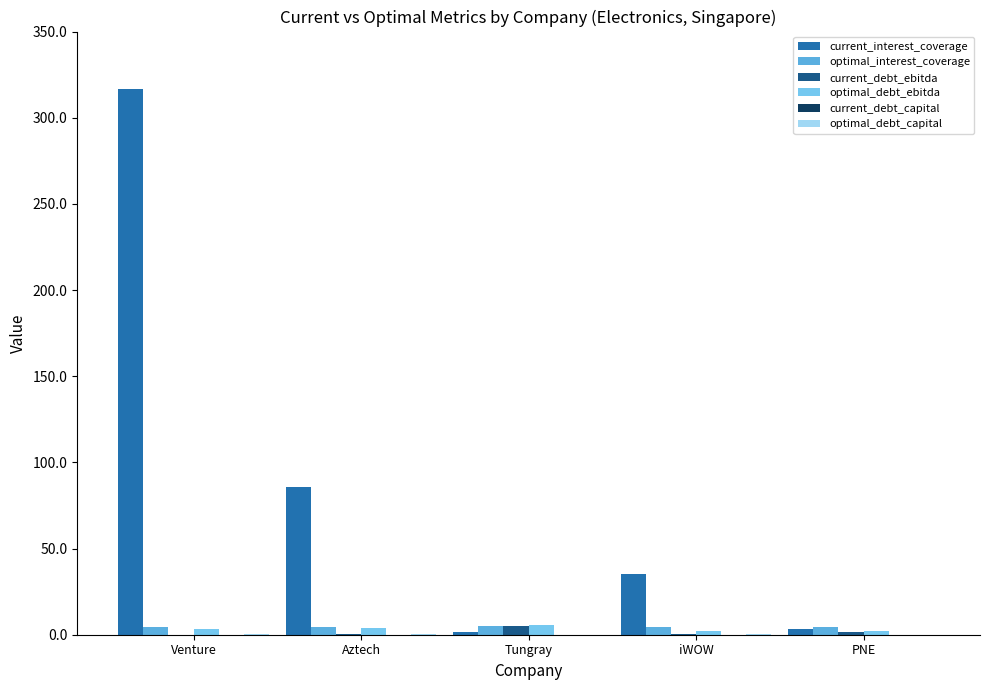

Which series has the widest spread of values?

current_interest_coverage